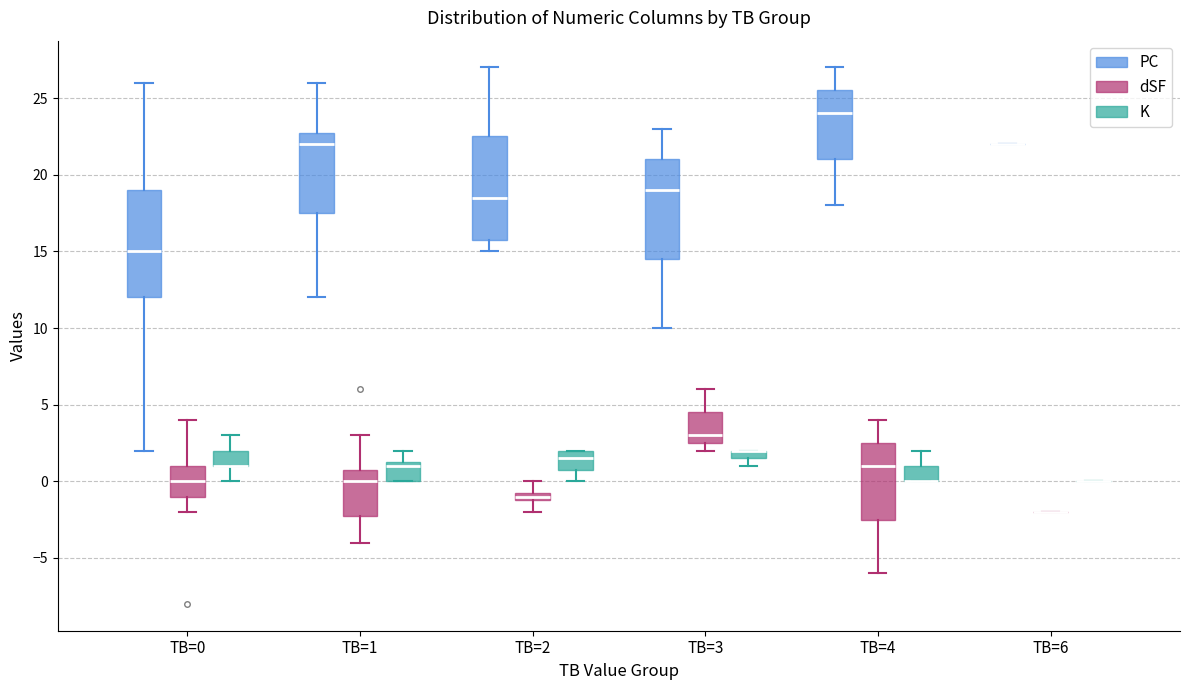

Where is the lower edge of the box for TB=1 (dSF) on the y-axis? The values are not printed on the chart, so give them approximately, as read against the axis.

-2.0